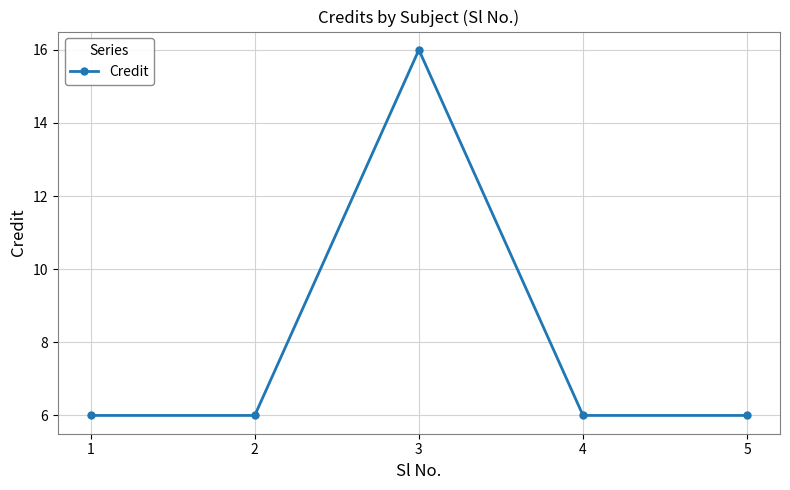

Where is the first local maximum?

3